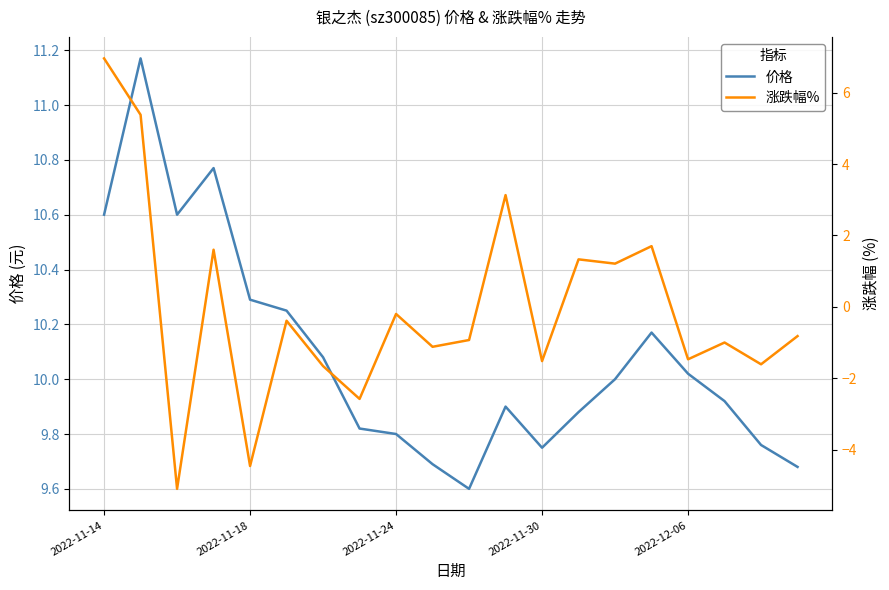

How many values in the 涨跌幅% series are below 0?

13